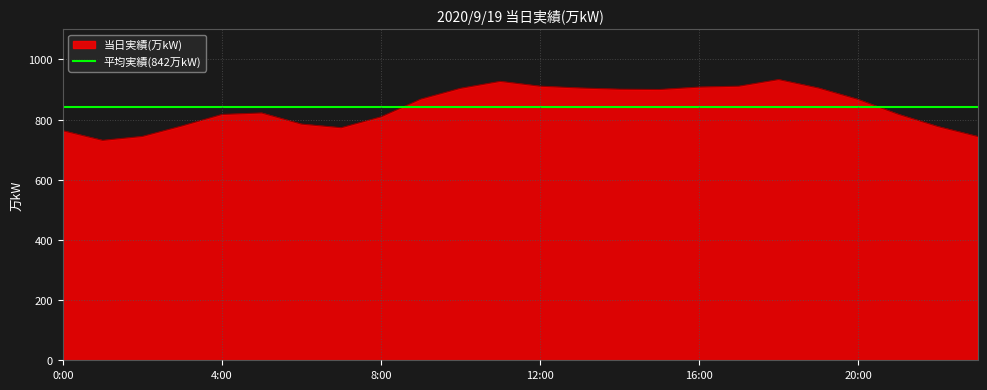

What is the minimum value for 平均実績(842万kW)?

841.8